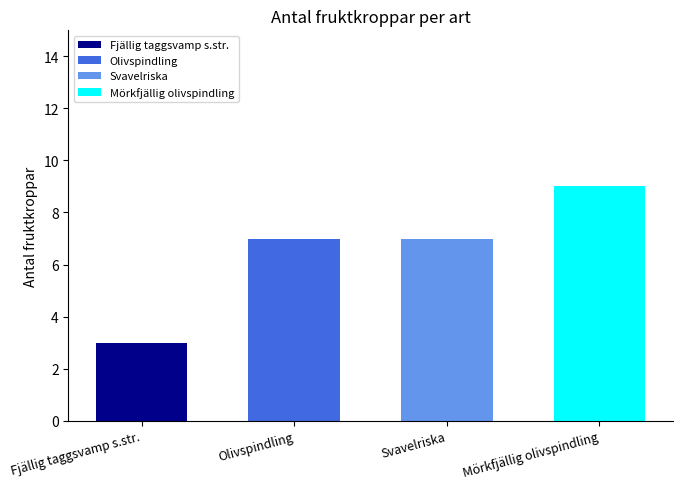

What is the difference between the maximum and minimum values?

6